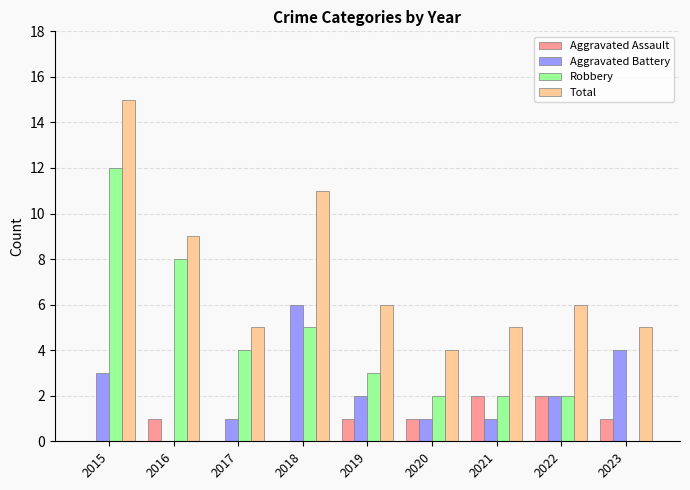

Which category has the highest value across all series?

2015